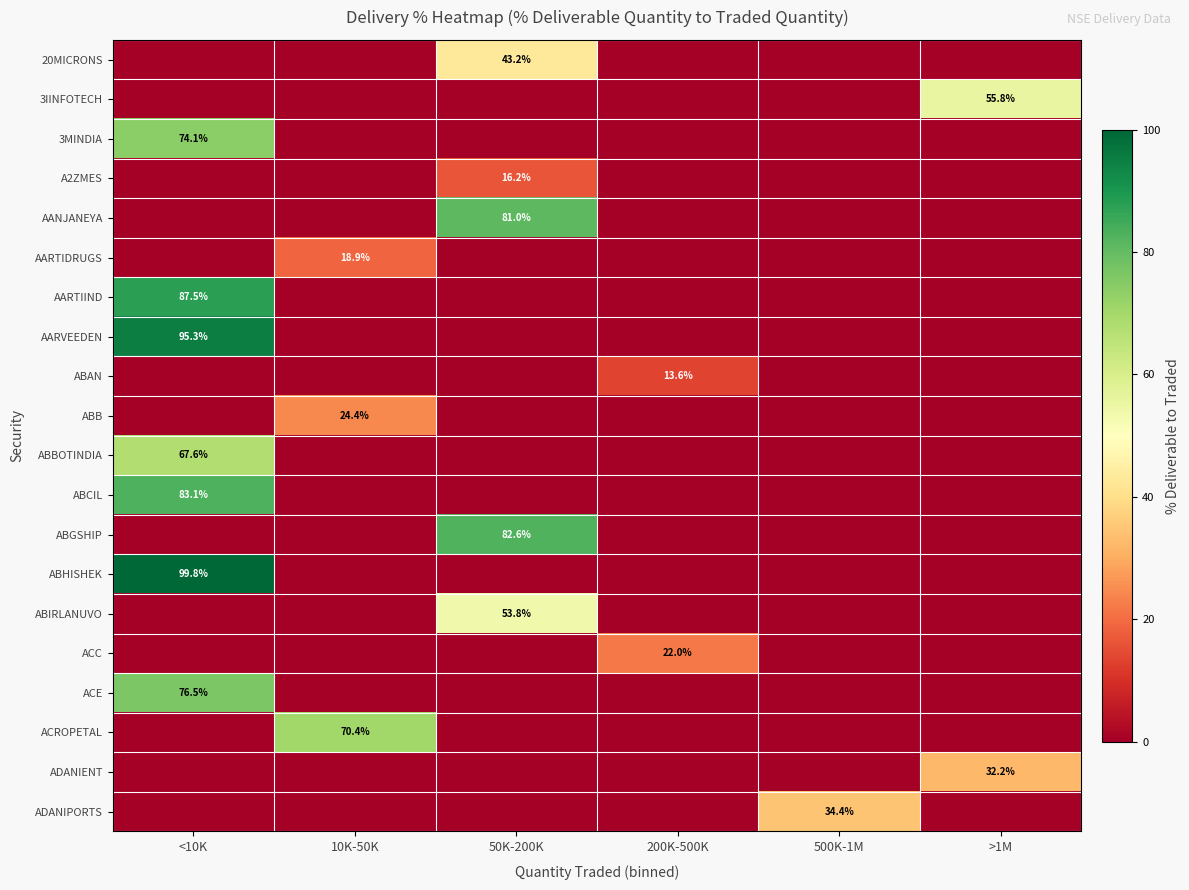

What is the maximum value shown in the chart?

99.8